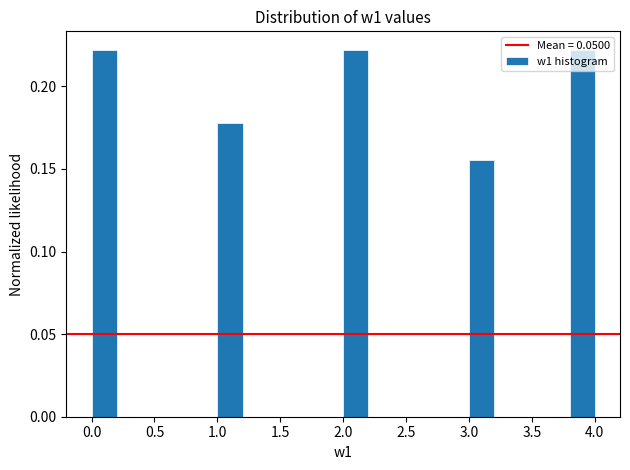

Reading left to right, transcribe this chart: for each bar, give the range it covers on the x-axis and its height. The values are not printed on the chart, so give them approximately, as read against the axis.

0.0 to 0.2: 0.220
0.2 to 0.4: 0
0.4 to 0.6: 0
0.6 to 0.8: 0
0.8 to 1.0: 0
1.0 to 1.2: 0.180
1.2 to 1.4: 0
1.4 to 1.6: 0
1.6 to 1.8: 0
1.8 to 2.0: 0
2.0 to 2.2: 0.220
2.2 to 2.4: 0
2.4 to 2.6: 0
2.6 to 2.8: 0
2.8 to 3.0: 0
3.0 to 3.2: 0.155
3.2 to 3.4: 0
3.4 to 3.6: 0
3.6 to 3.8: 0
3.8 to 4.0: 0.220